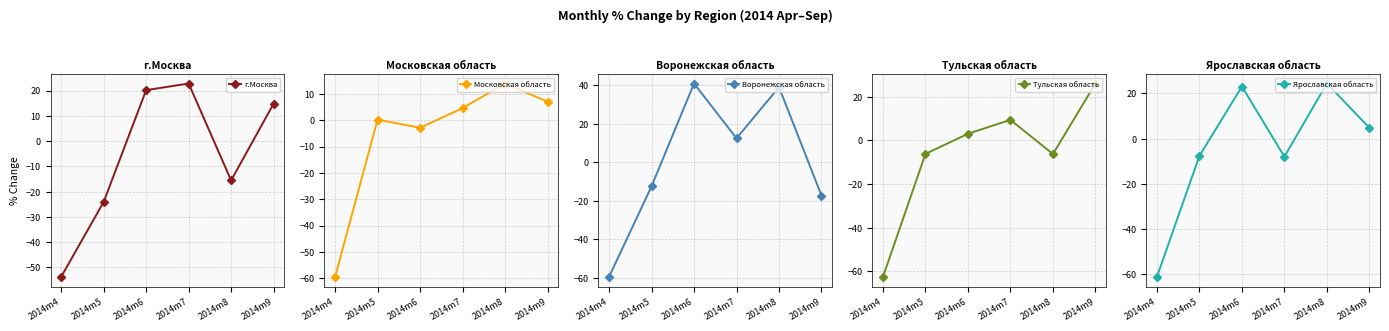

How many interior local peaks does the Московская область series have?

2